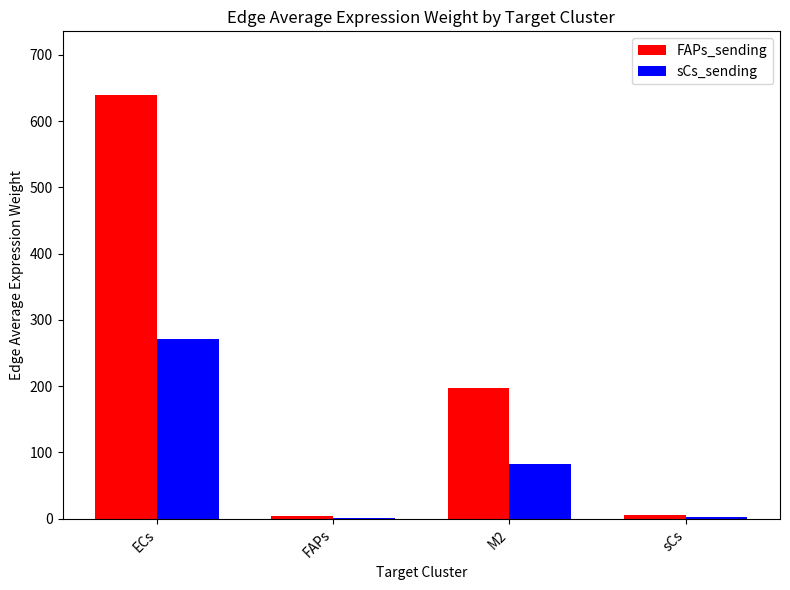

What is the total value across all series at M2?

279.7